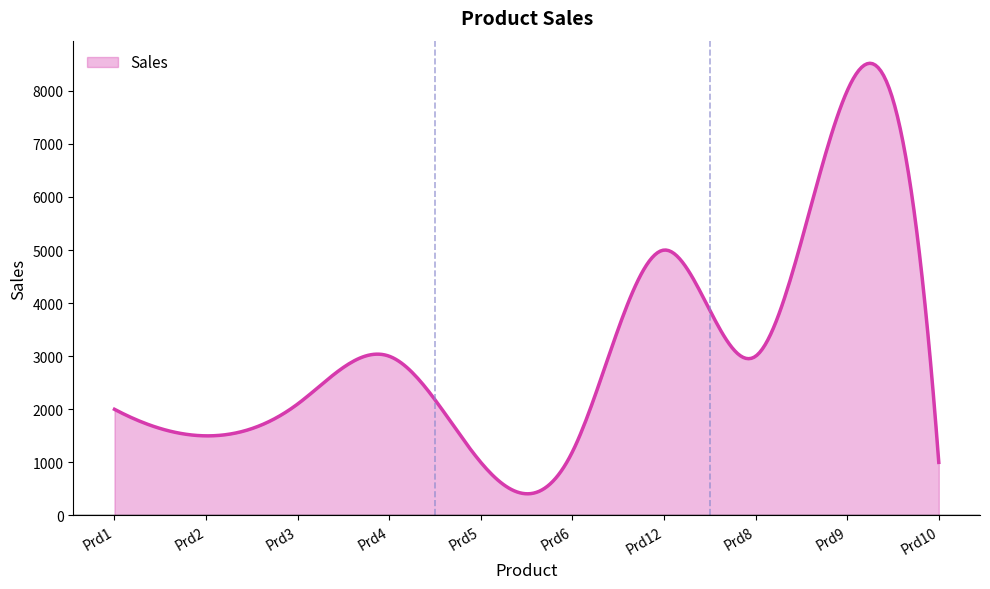

What is the difference between the maximum and minimum values?

8110.8